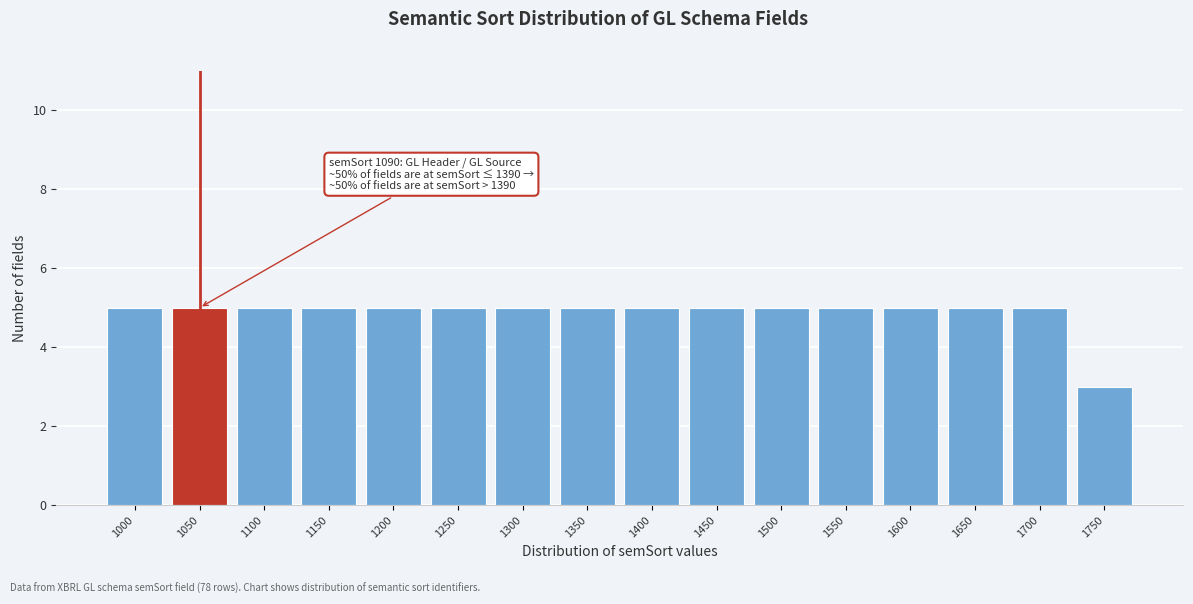

Reading left to right, extract all data points from this chart.

1000=5	1050=5	1100=5	1150=5	1200=5	1250=5	1300=5	1350=5	1400=5	1450=5	1500=5	1550=5	1600=5	1650=5	1700=5	1750=3